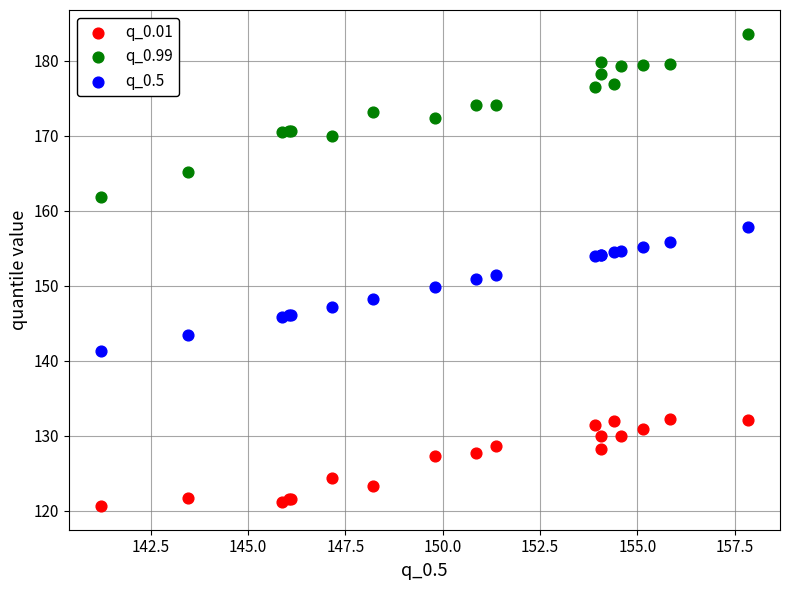

Which series contains the highest Y value?

q_0.99